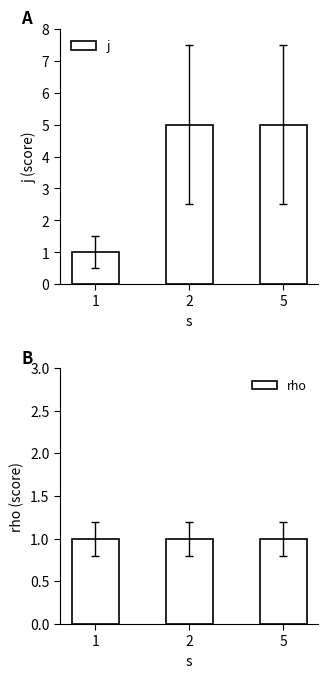

What is the maximum value for j?

5